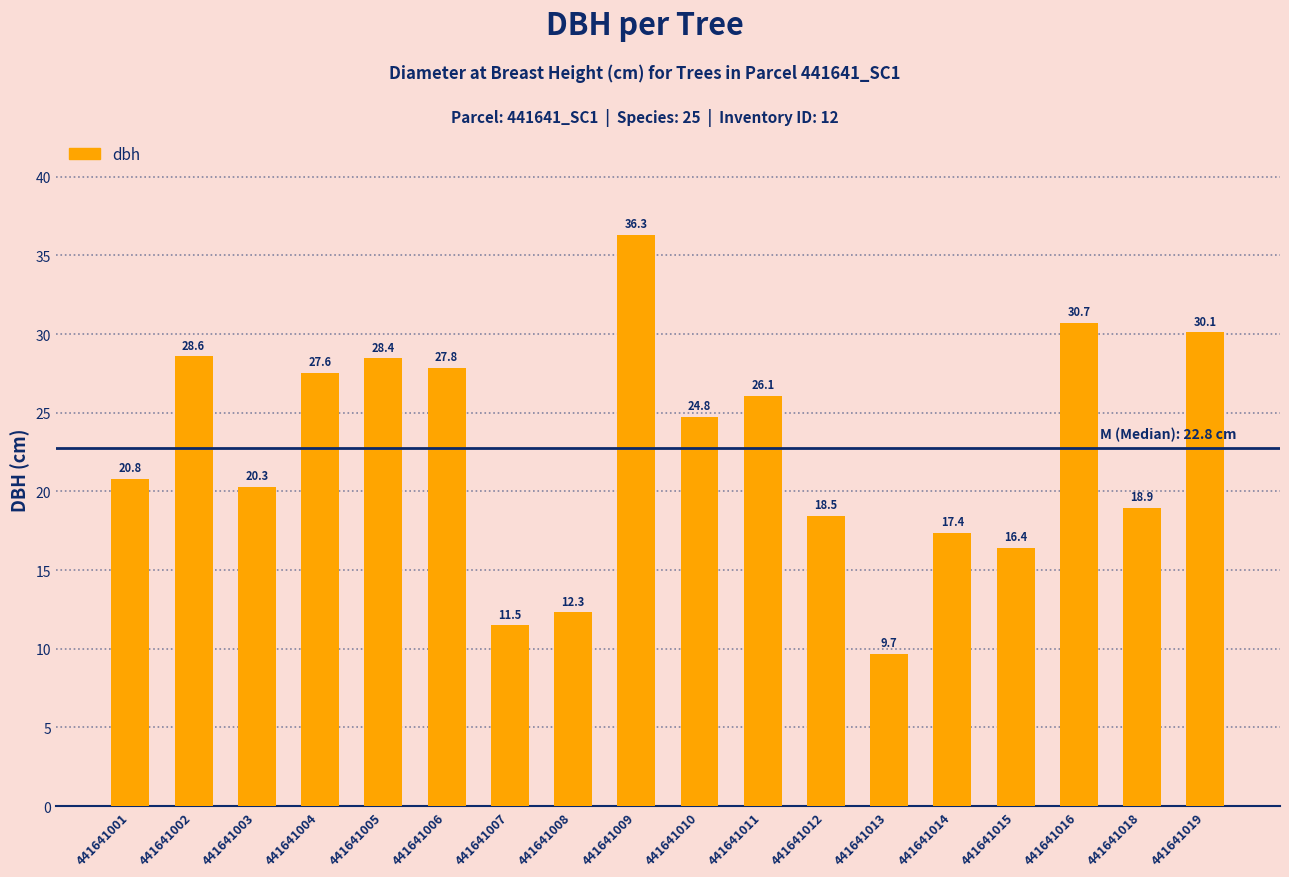

Is it true that the value at 441641012 is 25.7?

False